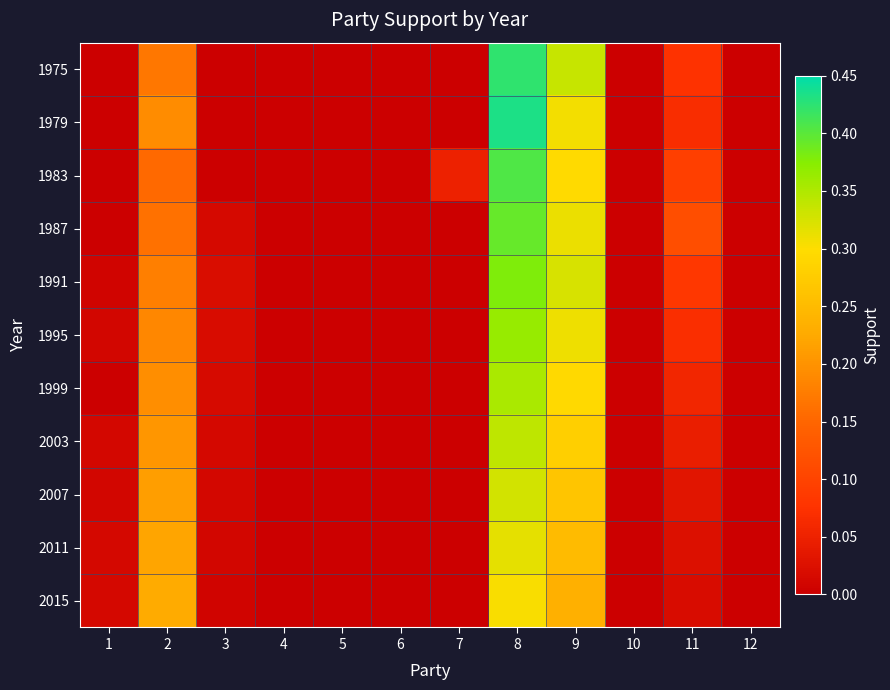

Count the number of data series in this chart.

11